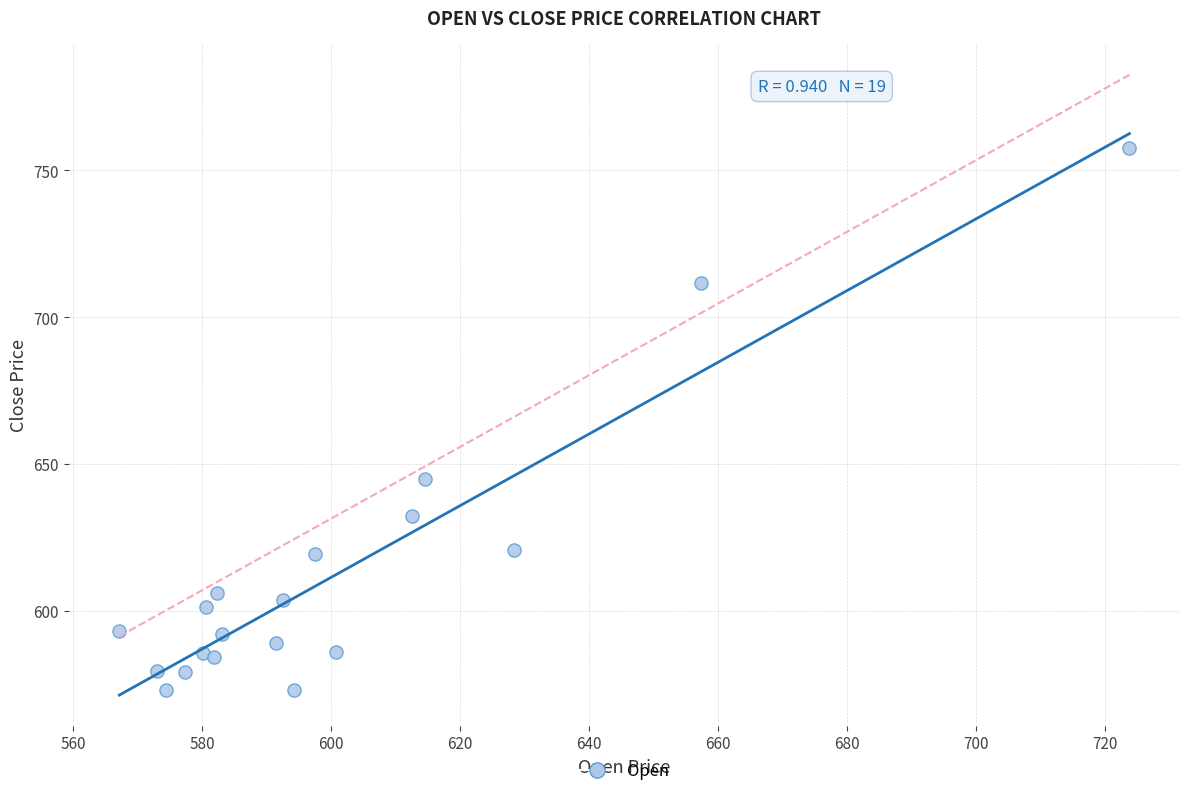

What Y value in the scatter plot is closest to 665?

644.9